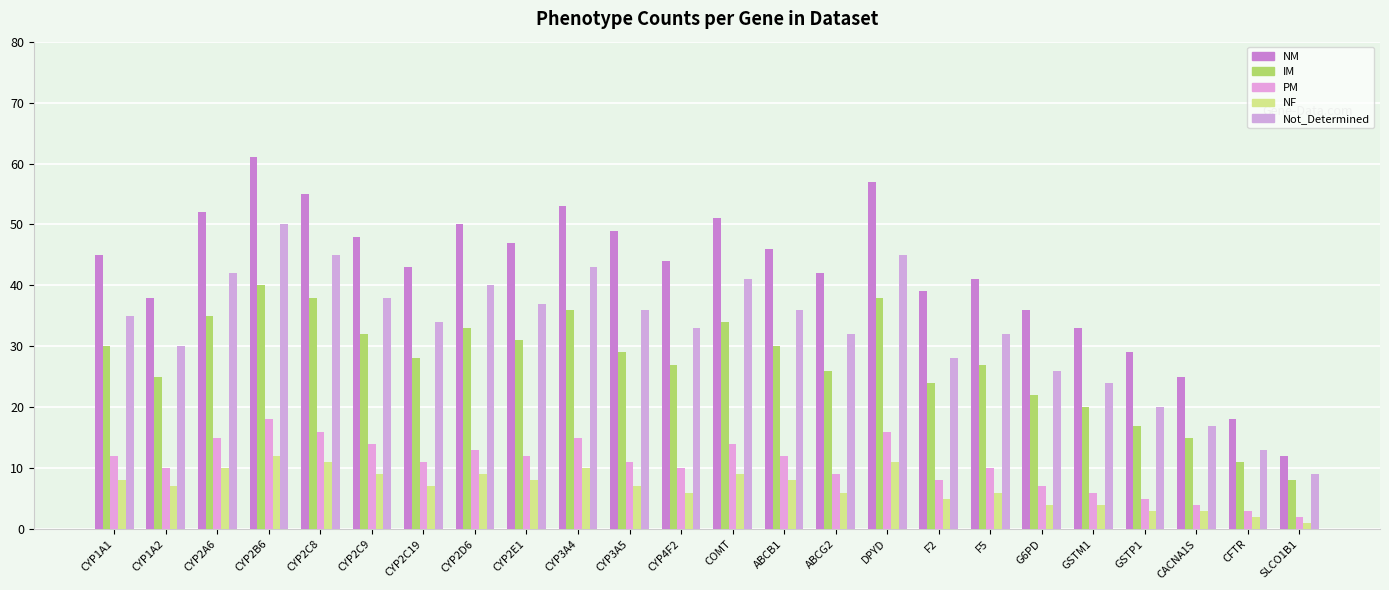

How many bars are there in total?

120